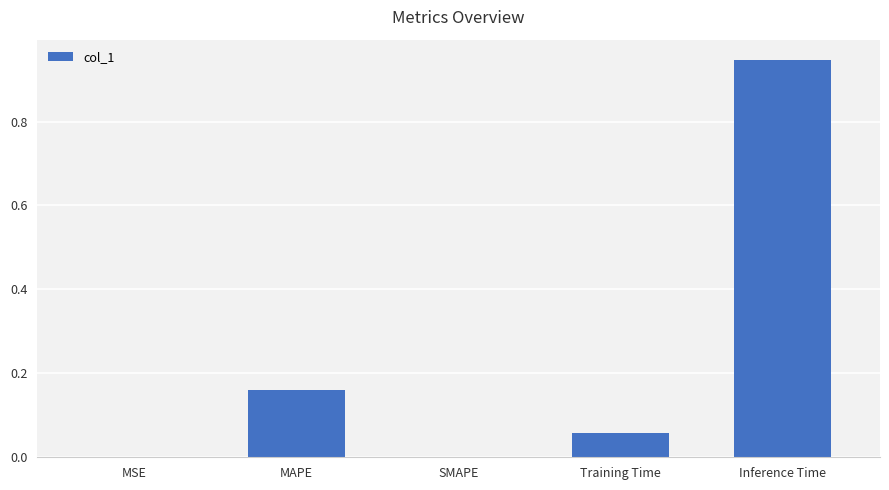

What is the sum of all values?

1.2